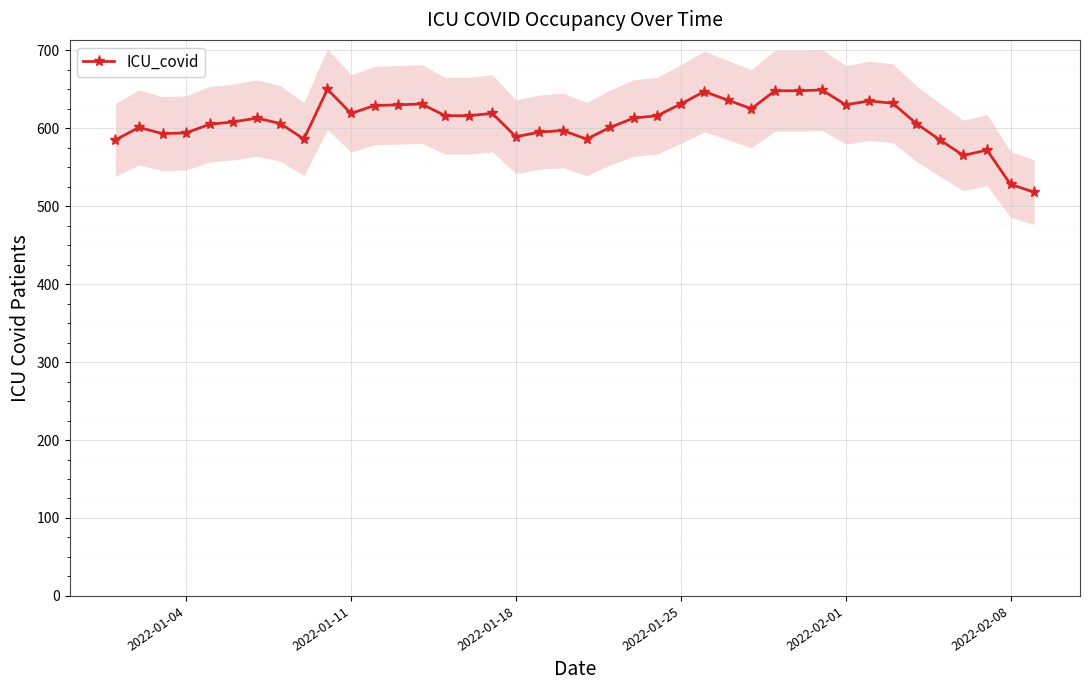

True or false: ICU_covid has more than 1 interior local peaks.

True